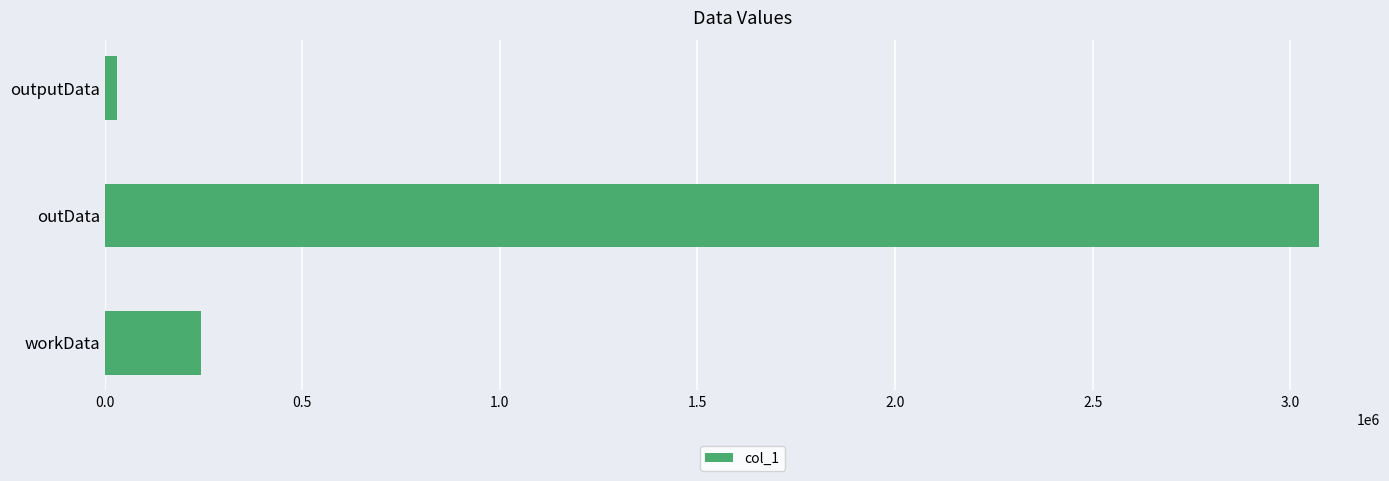

Which has a higher value, outputData or workData?

workData